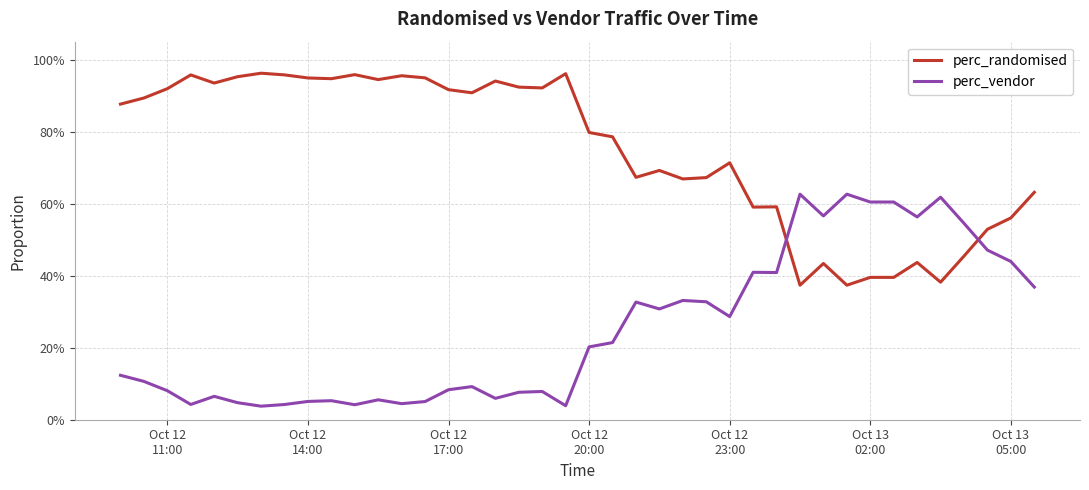

How many interior local peaks does the perc_vendor series have?

11